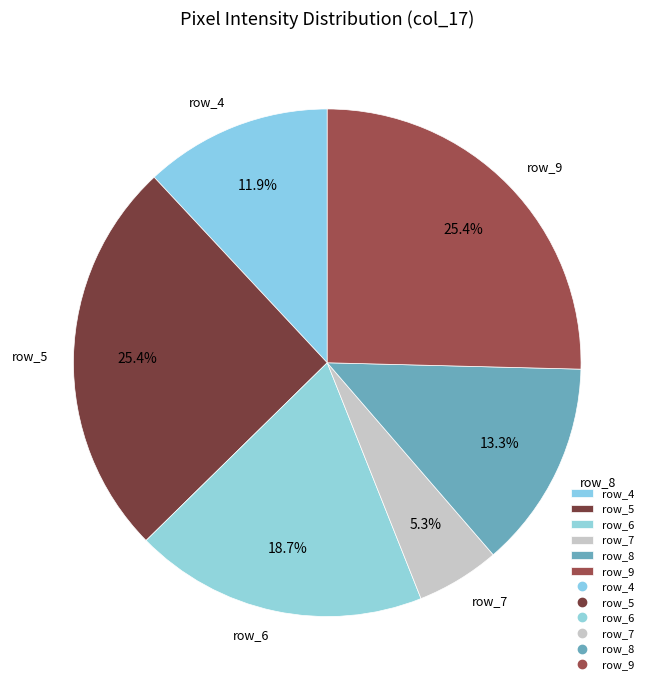

Approximately how many times larger is the value at row_7 compared to row_4?

0.4